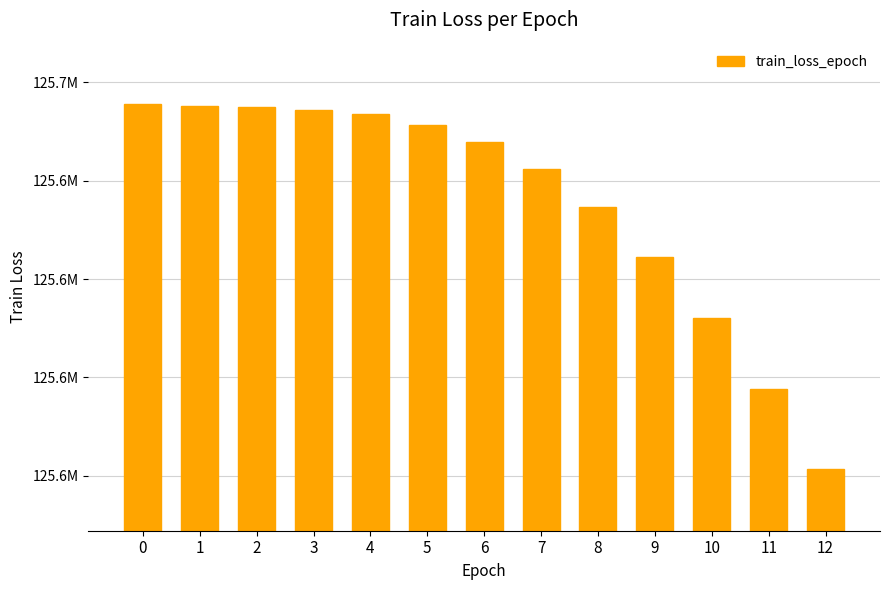

What is the sum of all values?

1633265216